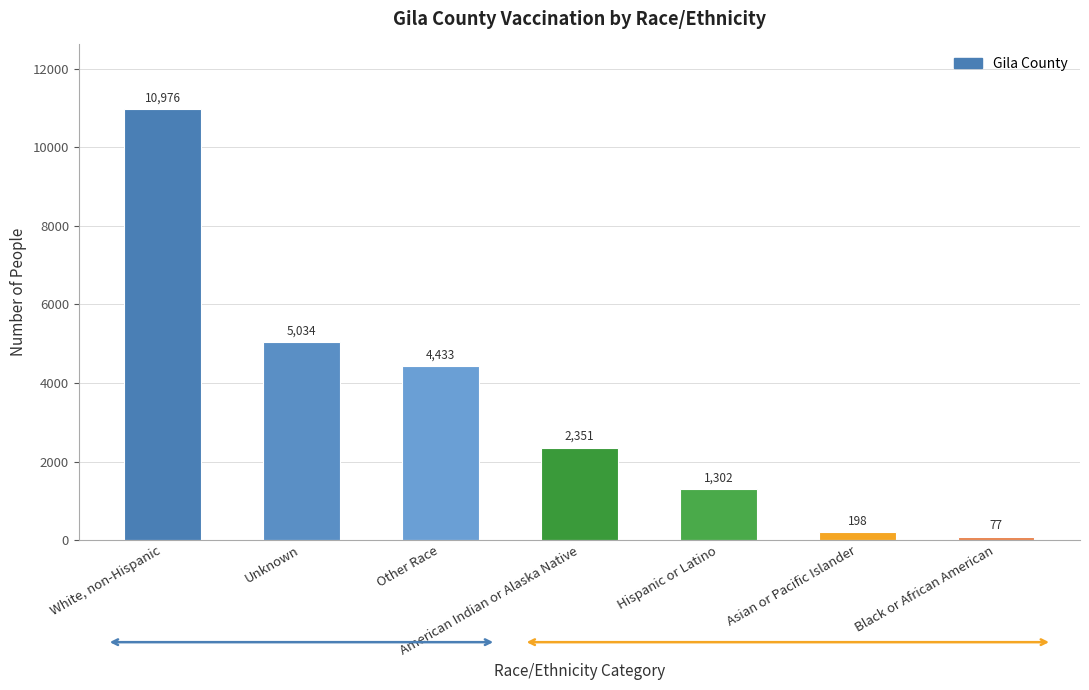

How many categories are shown in the chart?

7